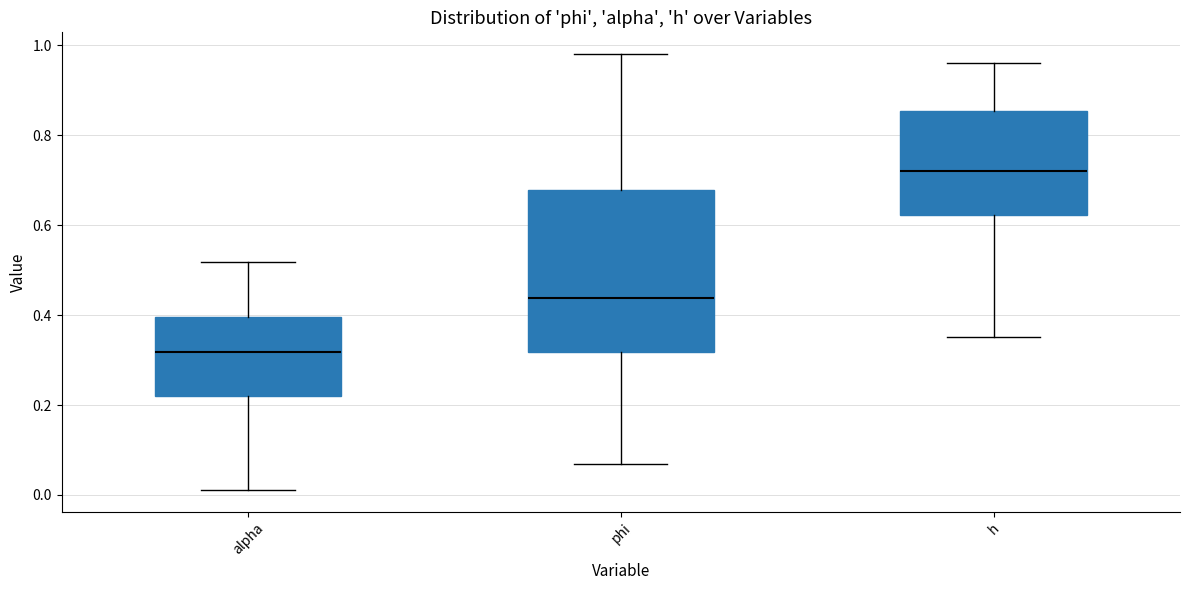

Which box's median line is the highest?

h